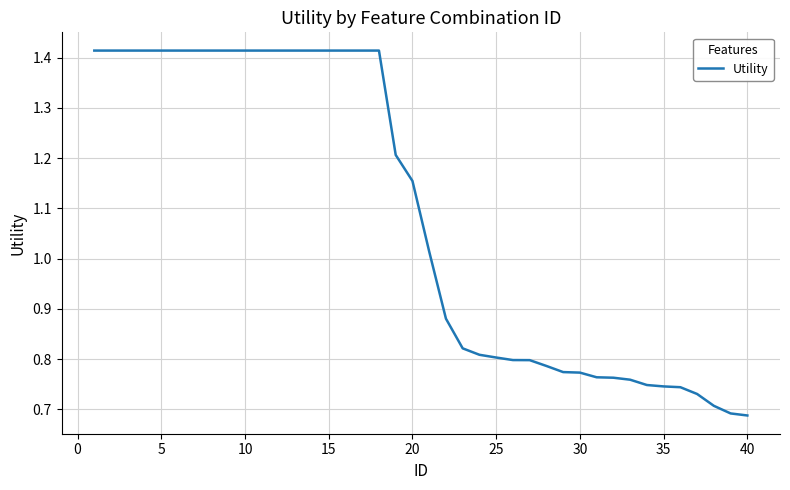

Does the chart have visible grid lines?

Yes